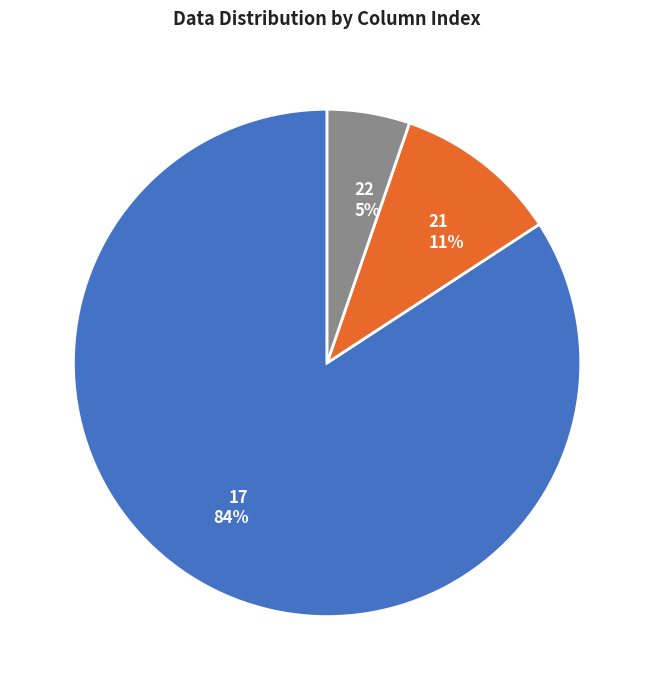

Is there a majority slice in this chart?

Yes